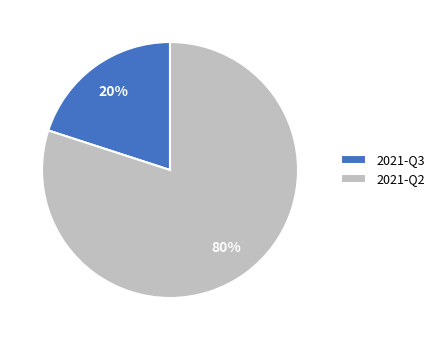

Which category accounts for the majority?

2021-Q2